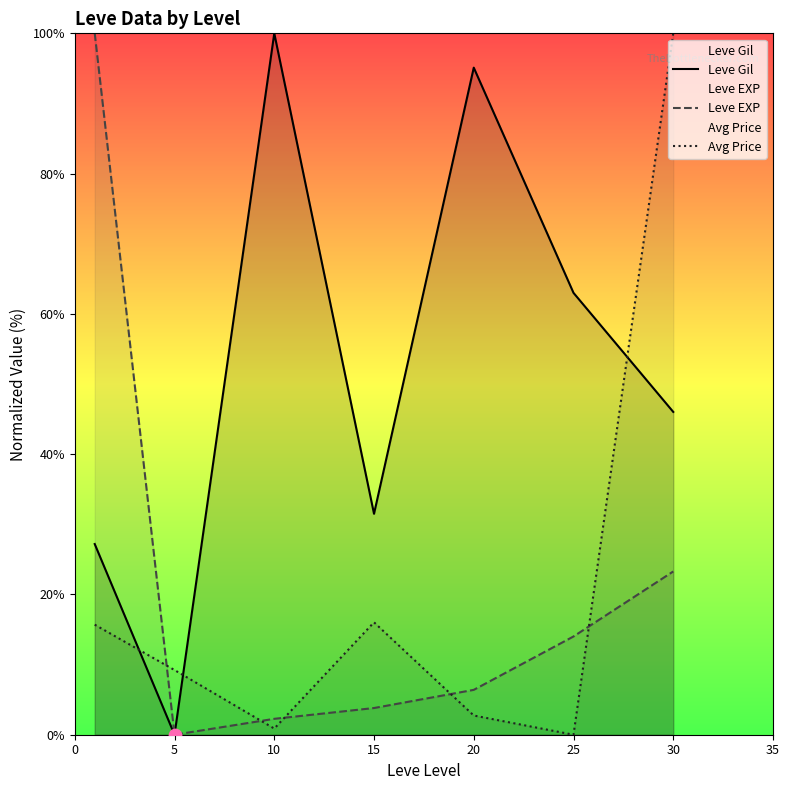

What is the total value across all series at 10?

103.1